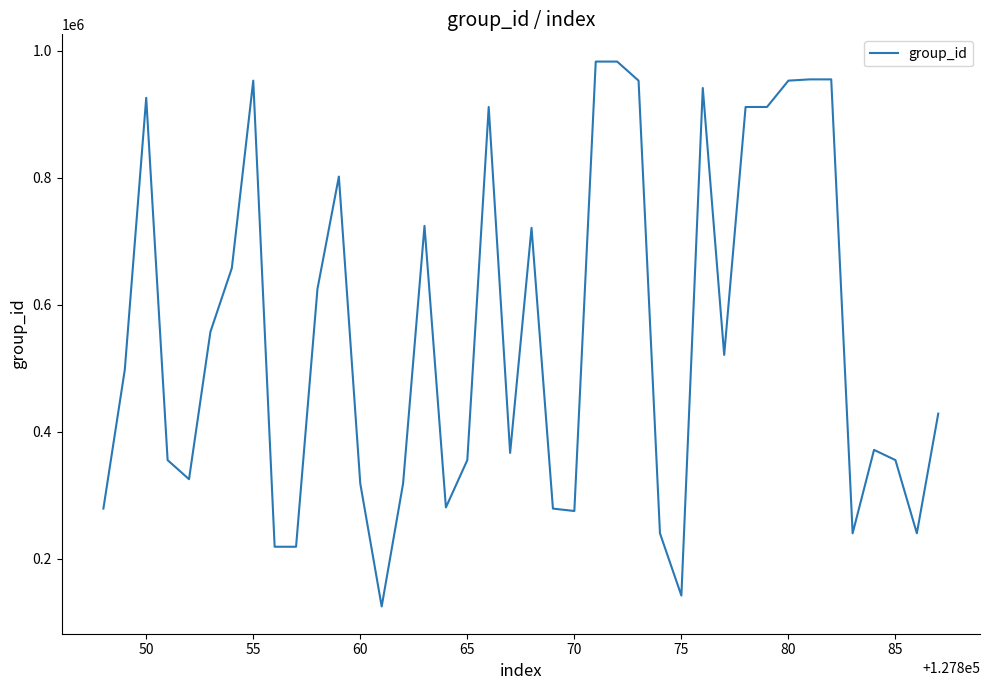

What is the smallest value displayed?

125148